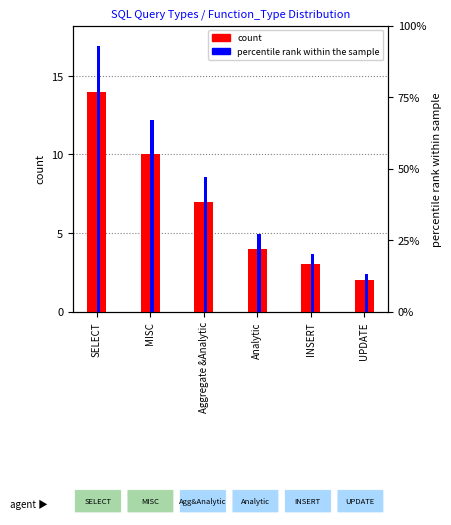

Is the value of percentile rank within the sample at Analytic greater than the value of count at Aggregate &Analytic?

Yes